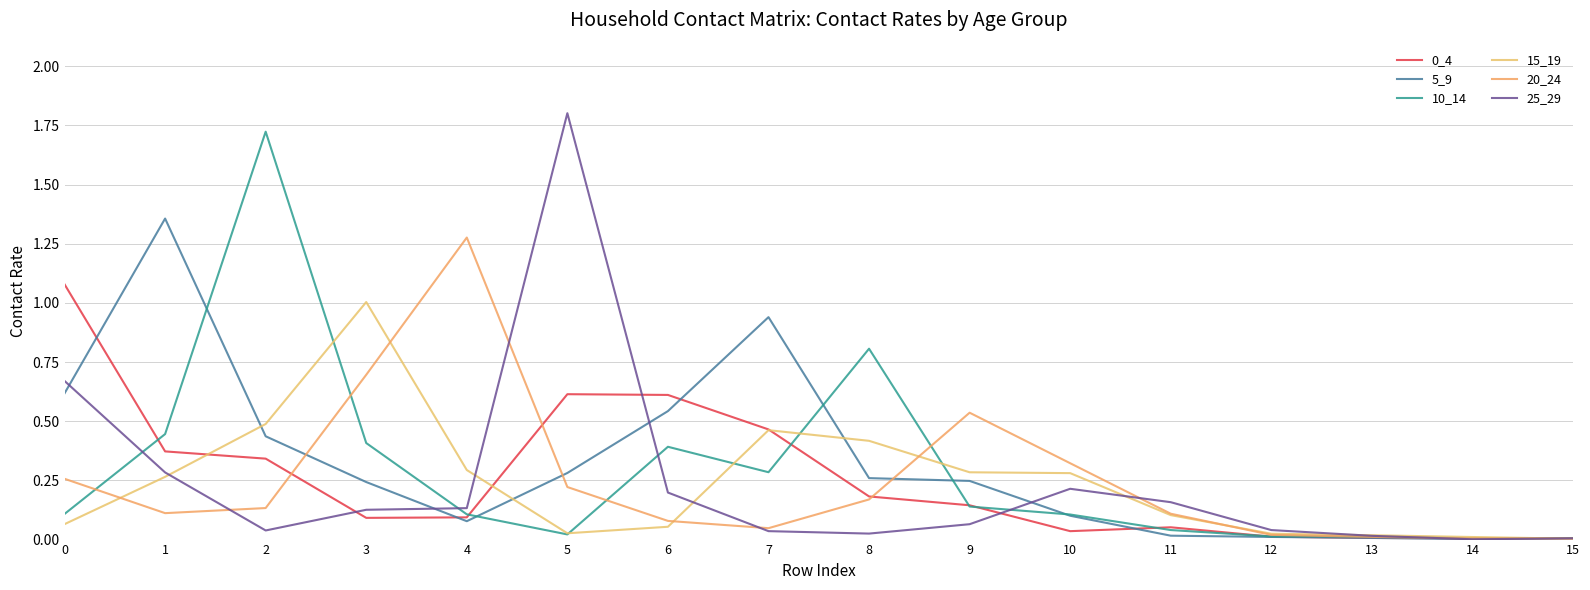

How many lines are shown in the chart?

6